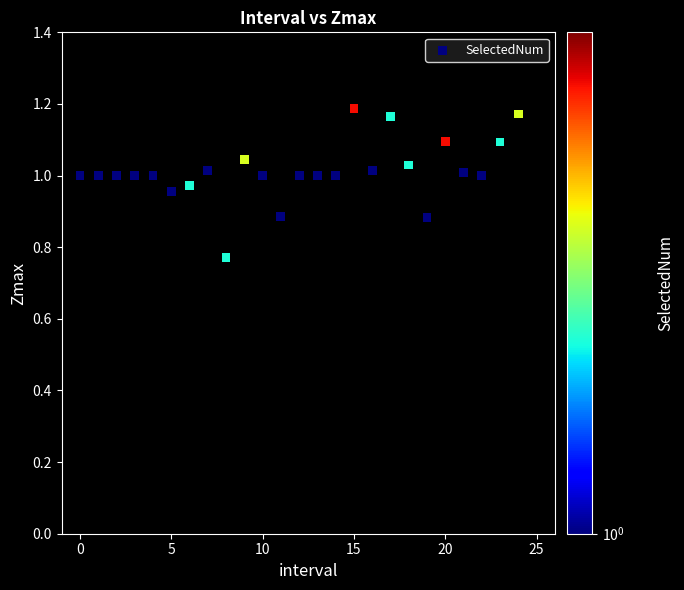

What is the range of Y values (max minus min)?

0.4